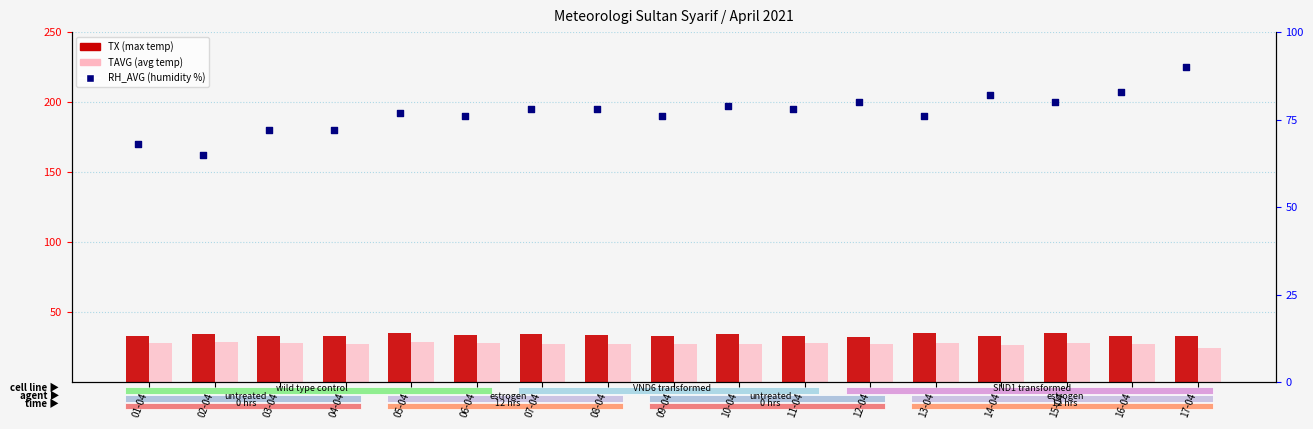

At which category is the sum across all series the highest?

17-04